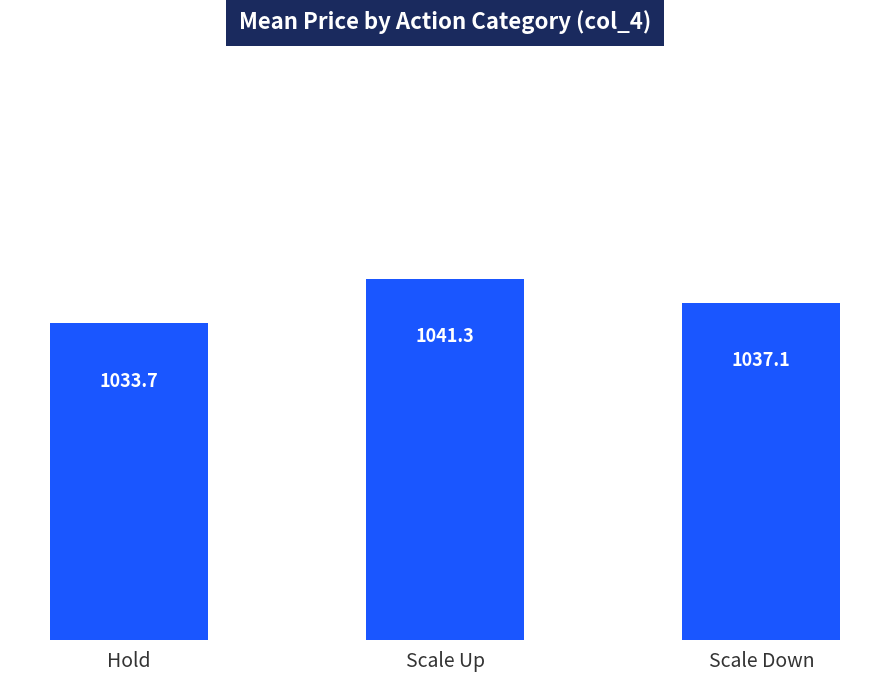

Which has a higher value, Scale Down or Hold?

Scale Down